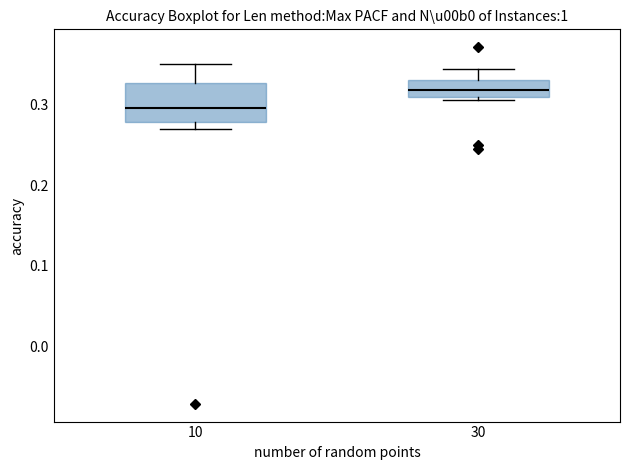

Reading left to right, transcribe this box plot: for each box, give where its median line is, the range the box spans, and where its two whiskers end, as read against the y-axis. The values are not printed on the chart, so give them approximately, as read against the axis.

10: median 0.30, box 0.28 to 0.33, whiskers 0.27 to 0.35
30: median 0.32, box 0.31 to 0.33, whiskers 0.31 (just below the box's lower edge) to 0.34